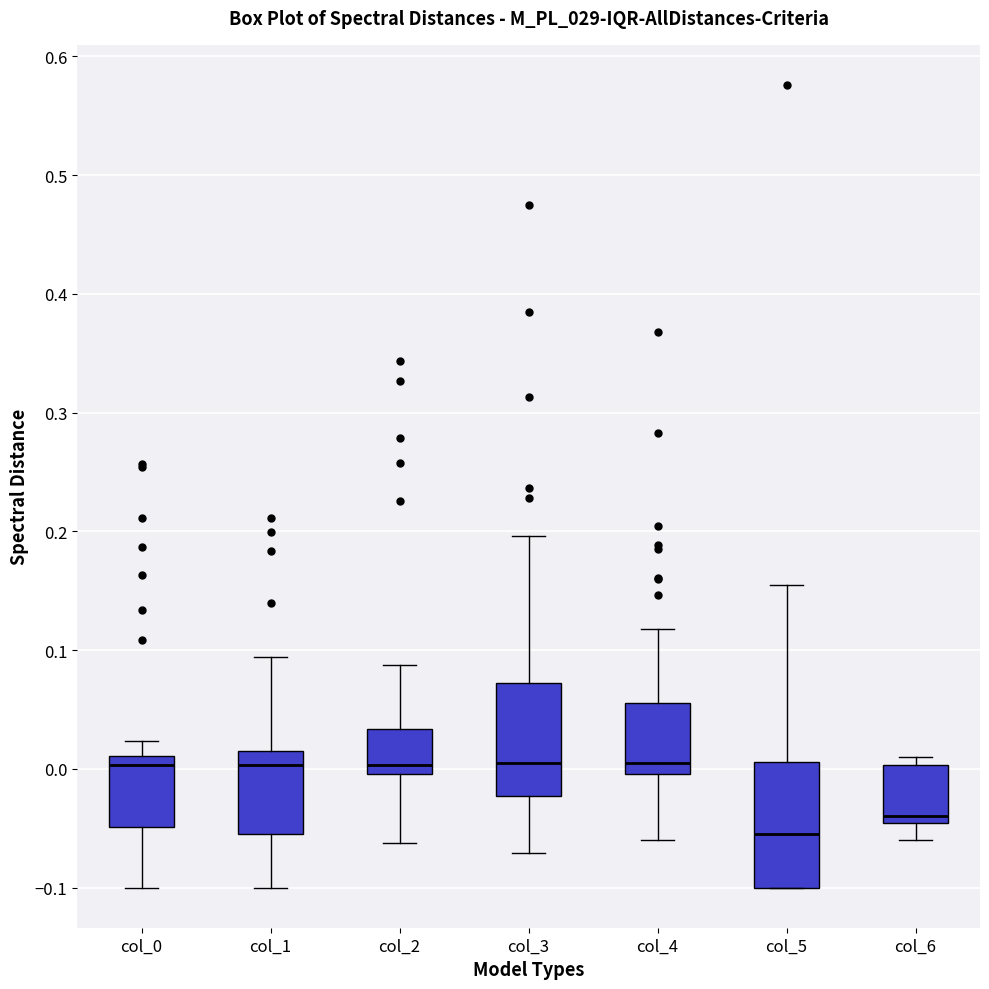

Reading left to right, read every box against the y-axis: the position of its median line, the range the box covers, and the ends of its whiskers. The values are not printed on the chart, so give them approximately, as read against the axis.

col_0: median 0.00, box -0.05 to 0.01, whiskers -0.10 to 0.02
col_1: median 0.00, box -0.05 to 0.02, whiskers -0.10 to 0.09
col_2: median 0.00 (just above the box's lower edge), box 0.00 to 0.03, whiskers -0.06 to 0.09
col_3: median 0.00, box -0.02 to 0.07, whiskers -0.07 to 0.20
col_4: median 0.01, box 0.00 to 0.06, whiskers -0.06 to 0.12
col_5: median -0.05, box -0.10 to 0.01, whiskers -0.10 to 0.15
col_6: median -0.04, box -0.05 to 0.00, whiskers -0.06 to 0.01